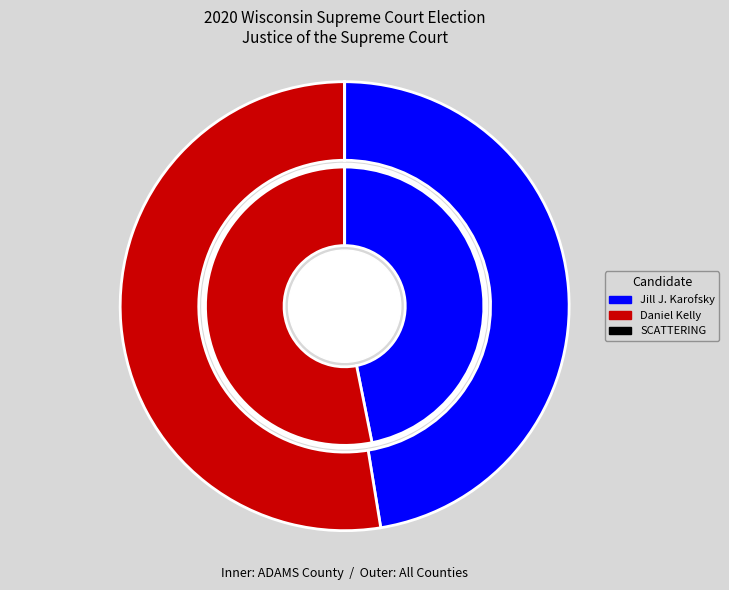

To the nearest percent, what is the difference between the 5 and 1 slice percentages?

2%